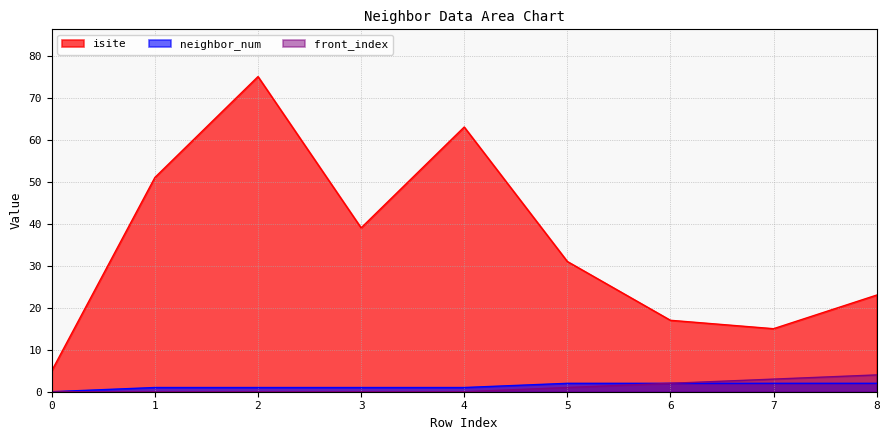

What are all the series names shown in the legend?

isite, neighbor_num, front_index